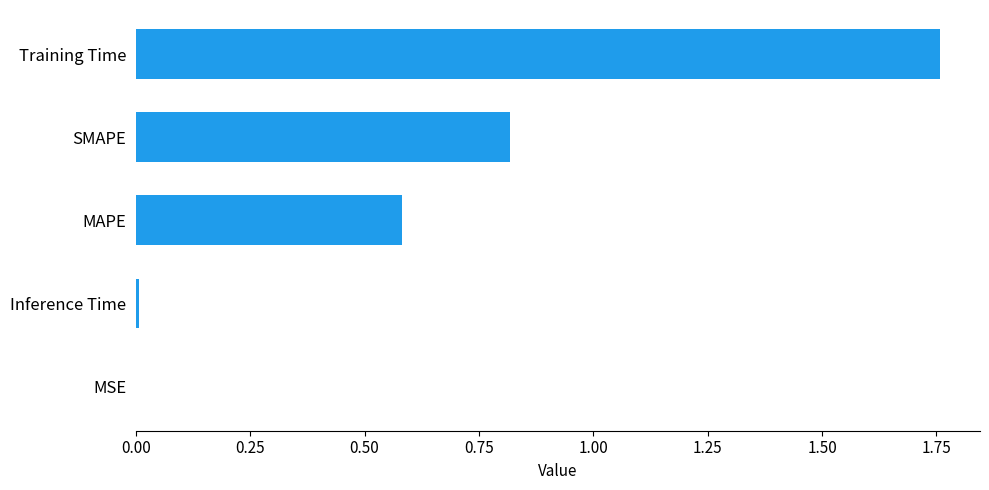

Are the bars grouped side by side (vs. stacked)?

No